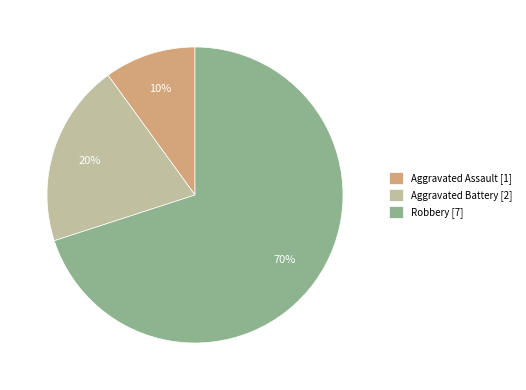

To the nearest percent, what is the difference between the Robbery and Aggravated Assault slice percentages?

60%